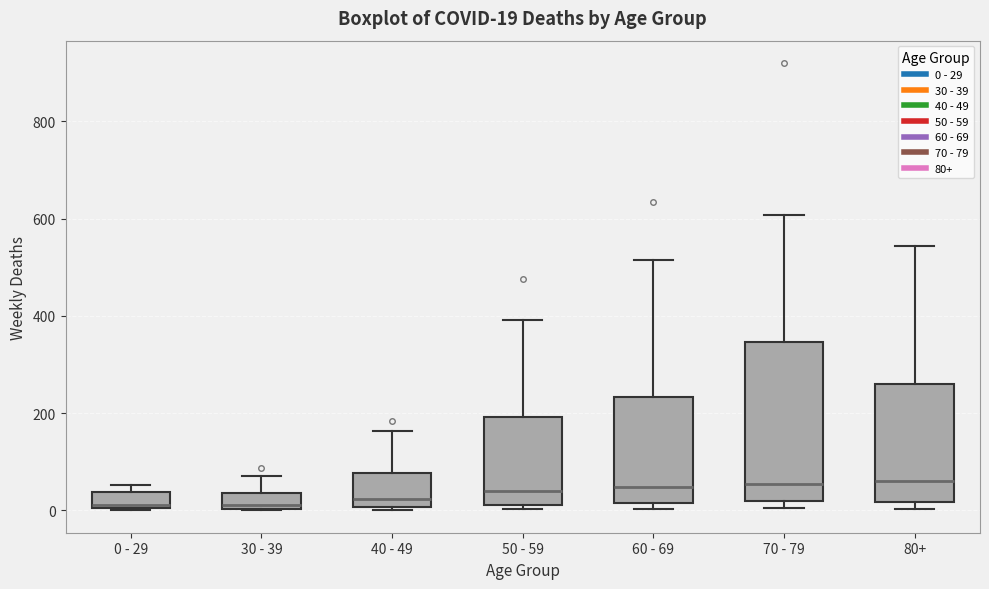

Comparing the boxes themselves (not the whiskers), which one is the tallest?

70 - 79